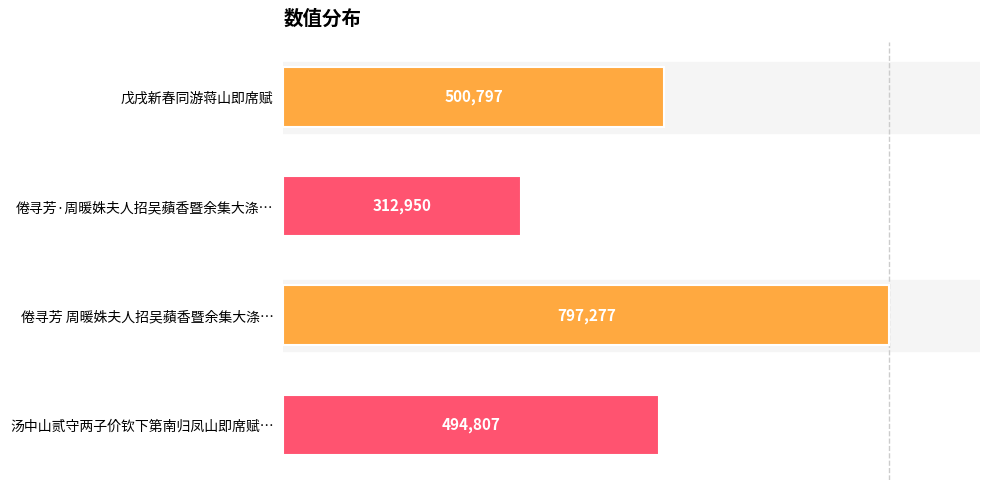

Reading top to bottom, transcribe all the data shown in this chart.

500797	312950	797277	494807